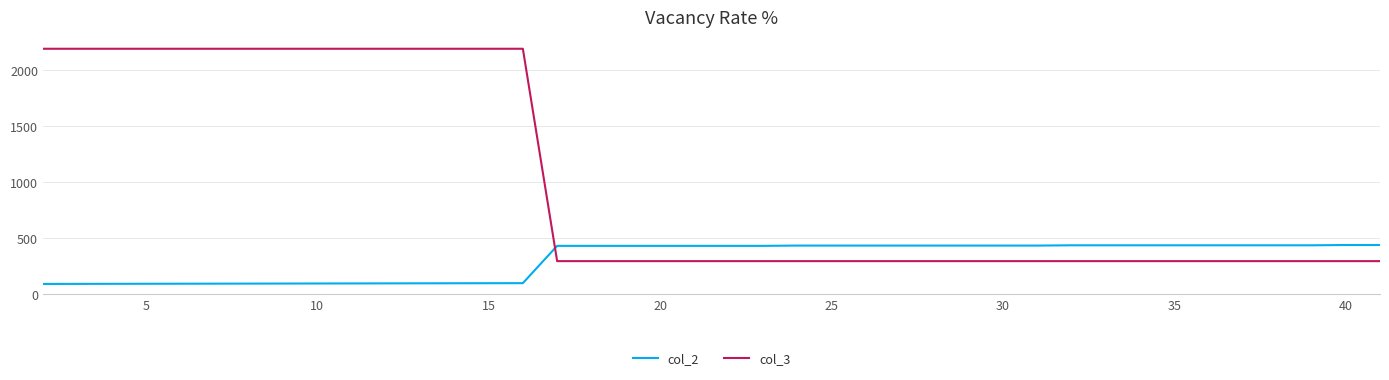

What is the highest value of the col_3 series?

2187.0